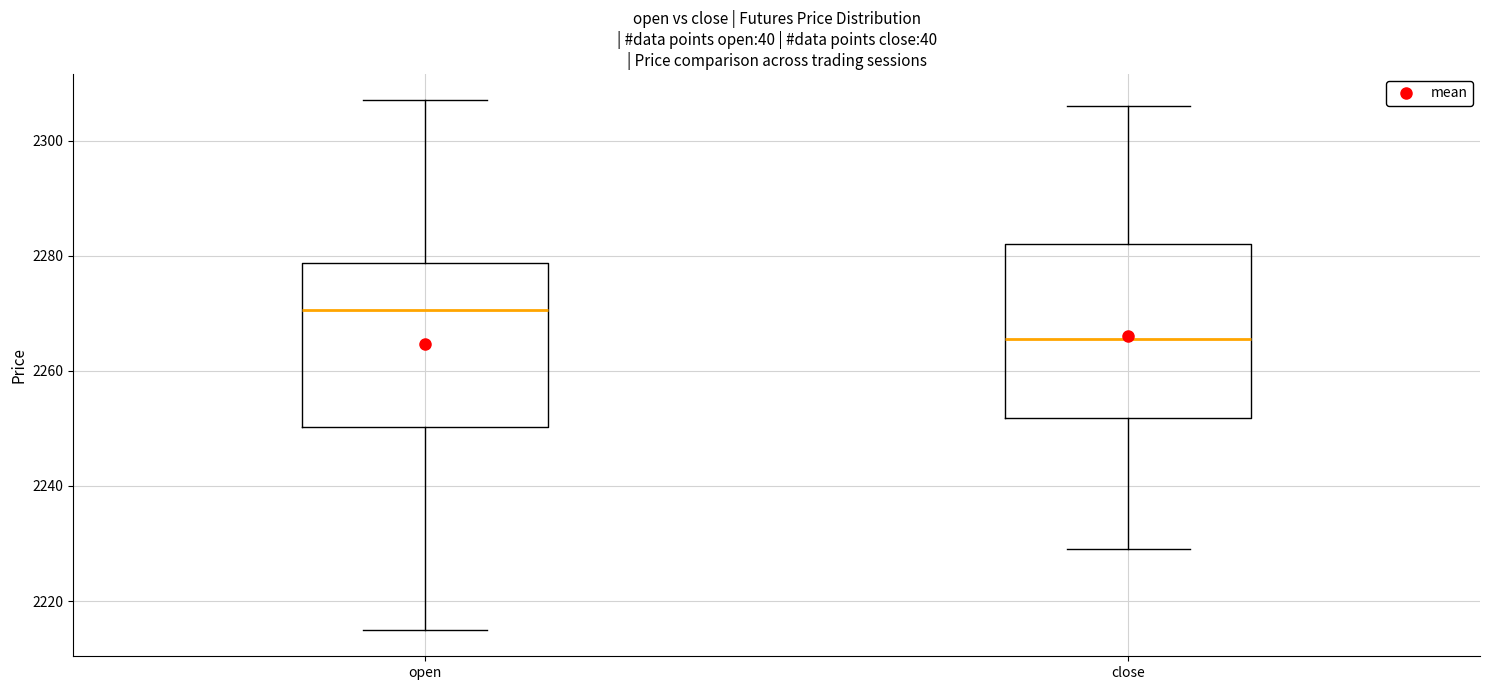

Which box's median line is the lowest?

close